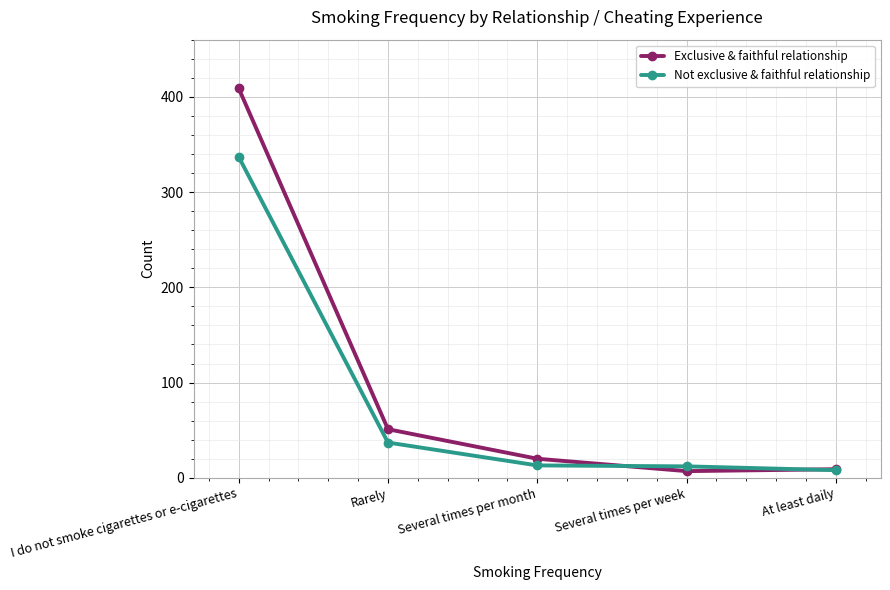

Is this an area chart (filled region under the line)?

No